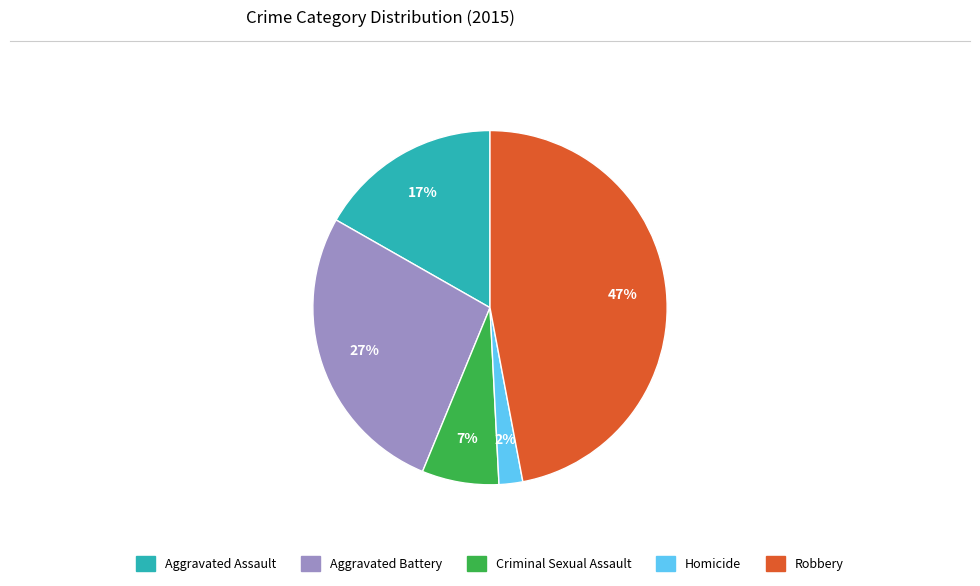

Which has a higher value, Homicide or Aggravated Battery?

Aggravated Battery